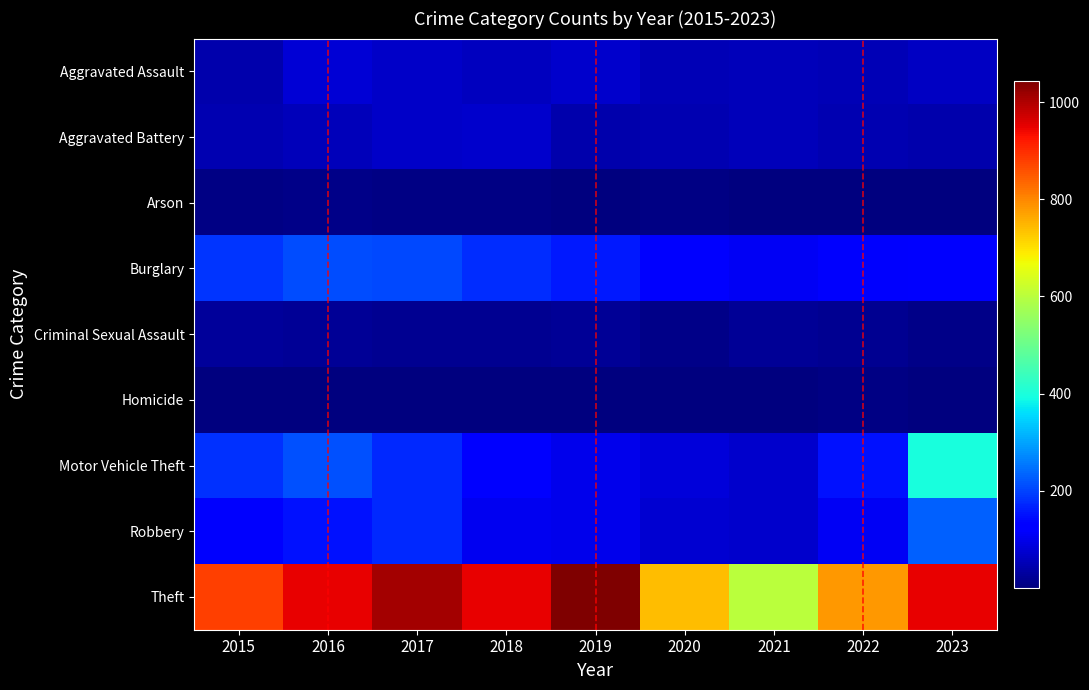

At how many categories does at least one series exceed 116?

9